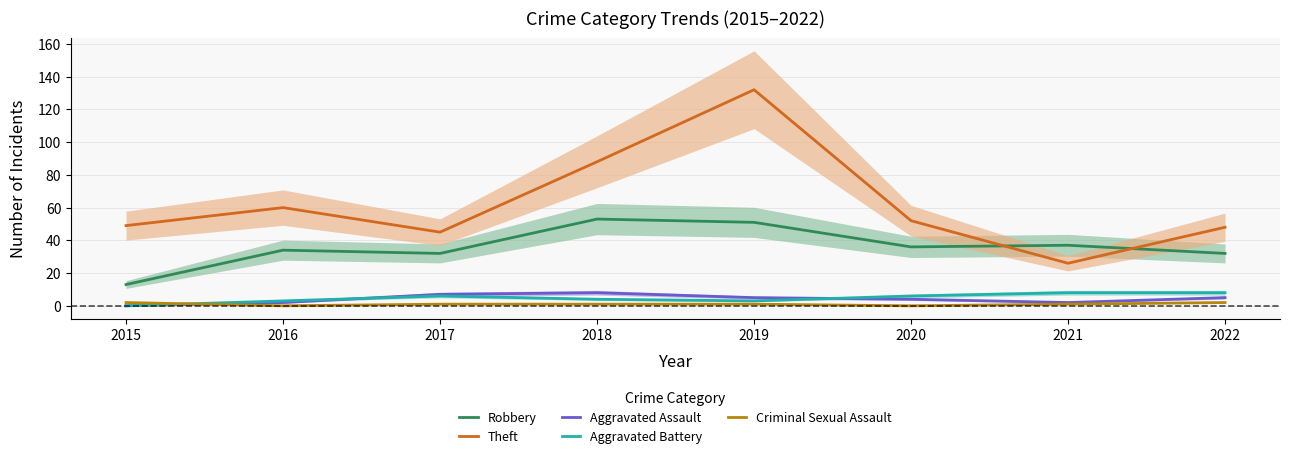

True or false: Aggravated Battery and Criminal Sexual Assault cross at least once.

True